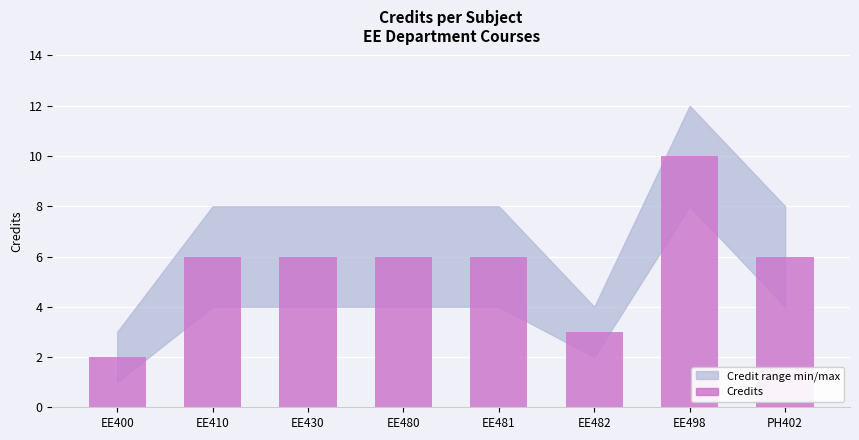

What is the difference between the values at EE481 and EE400?

4